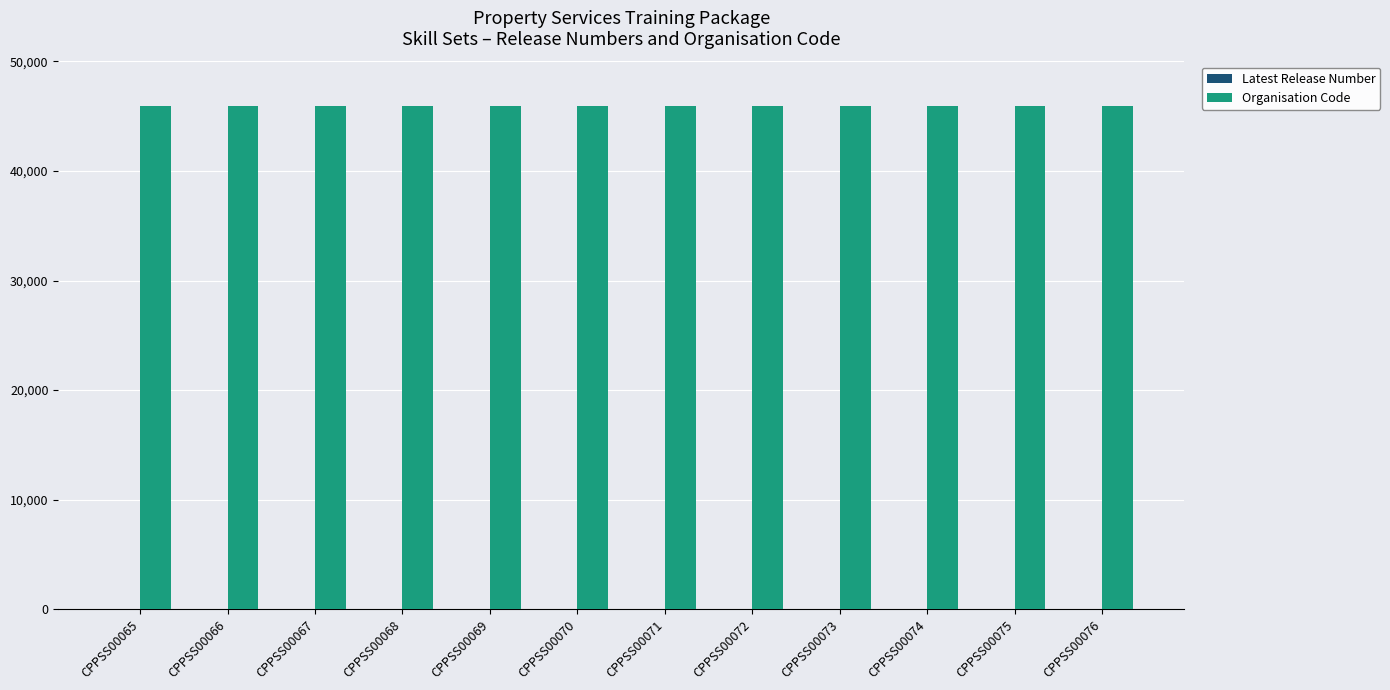

What is the greatest value displayed?

45900